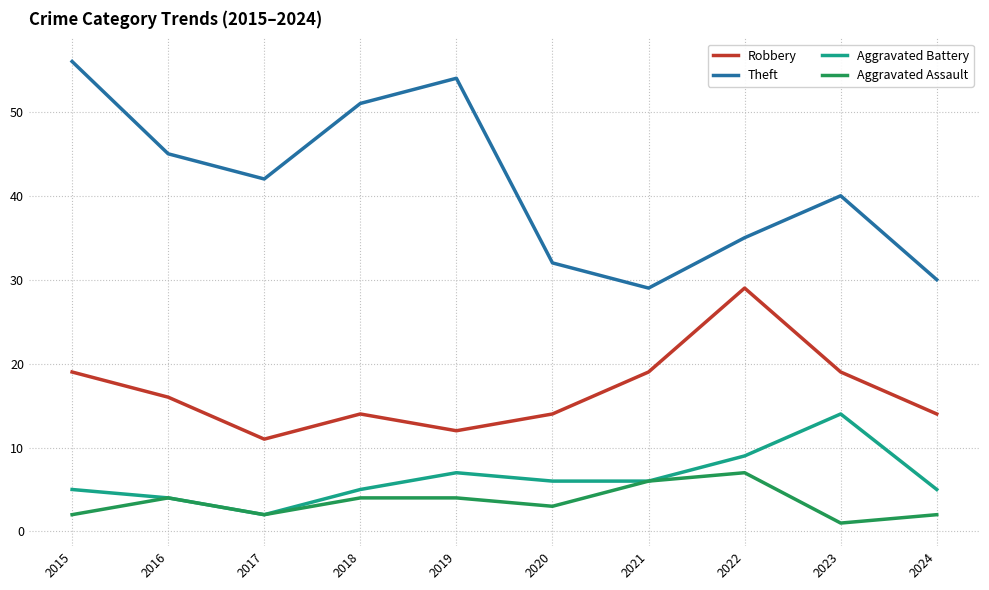

What is the lowest value of the Aggravated Assault series?

1